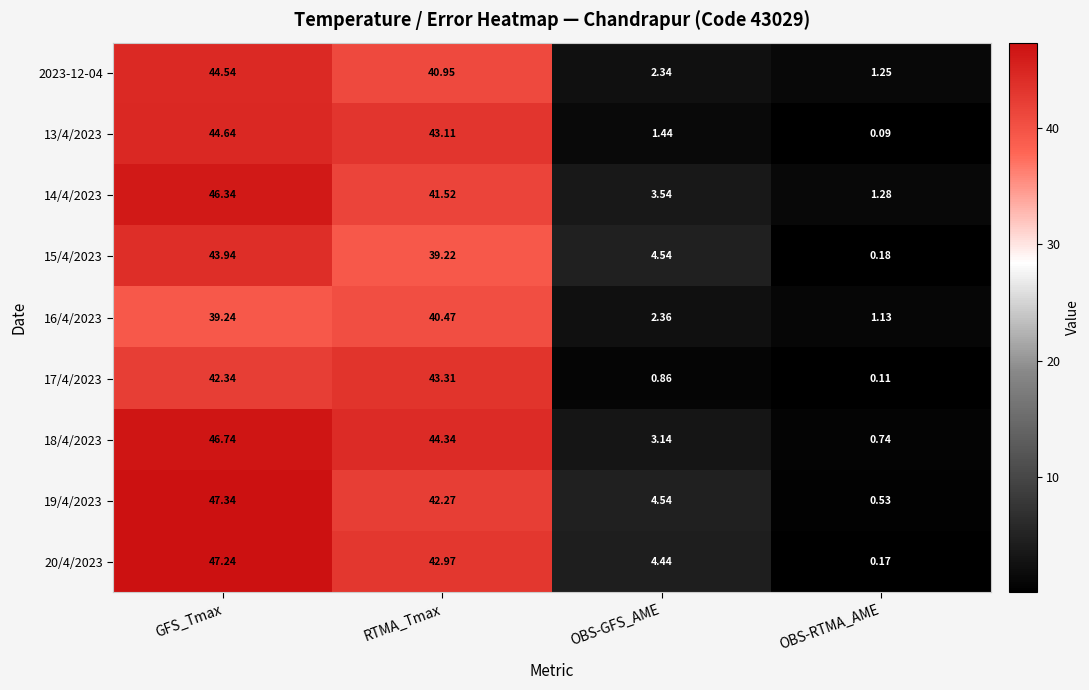

Is the value of 18/4/2023 at OBS-GFS_AME greater than the value of 2023-12-04 at RTMA_Tmax?

No